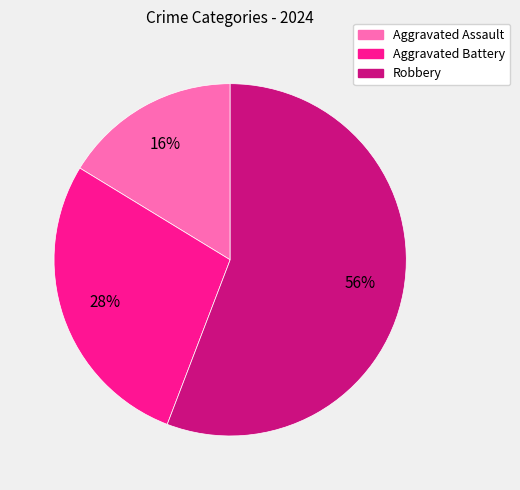

What is the smallest slice in the pie chart?

Aggravated Assault